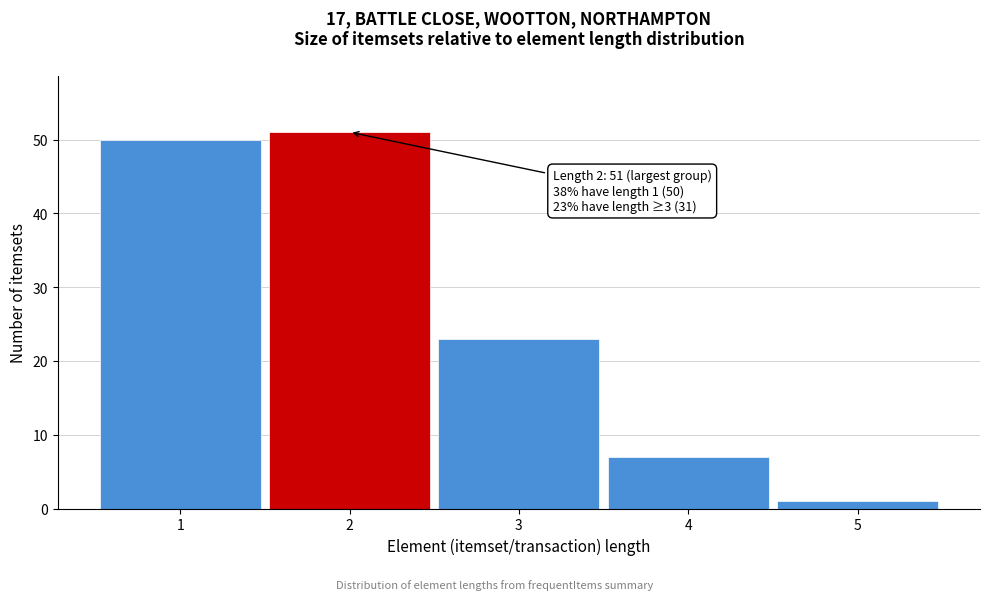

Reading left to right, what are all the values shown in this chart?

50	51	23	7	1